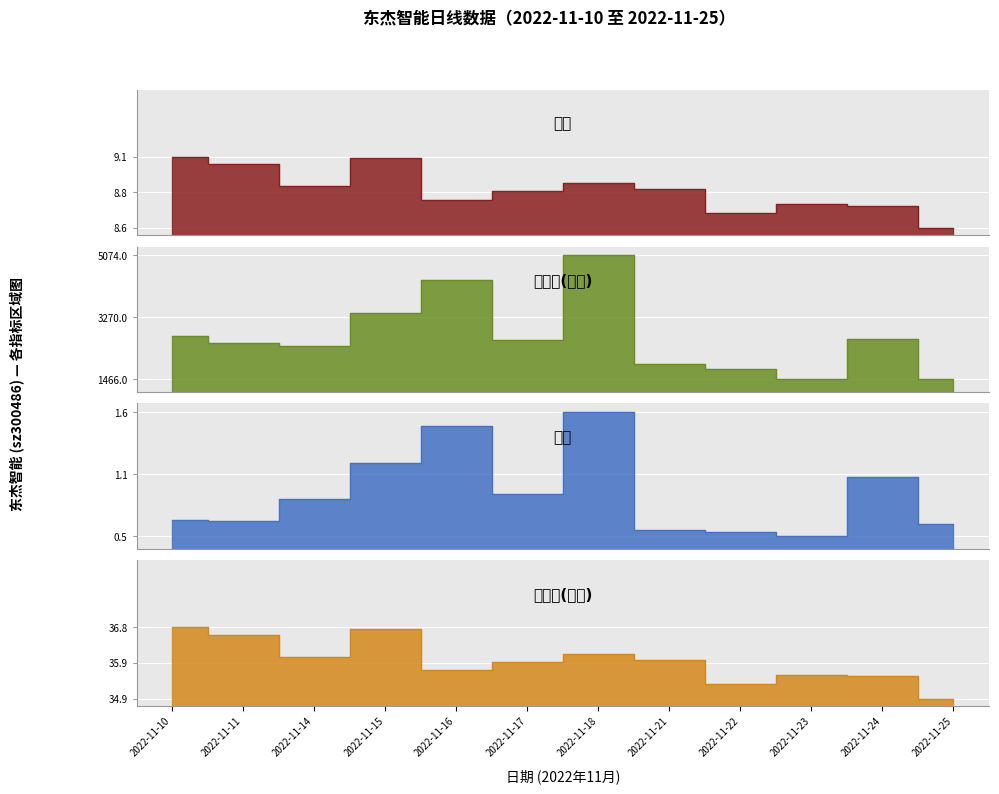

What is the sum of the 成交额(万元) values at 2022-11-25 and 2022-11-17?

4087.0